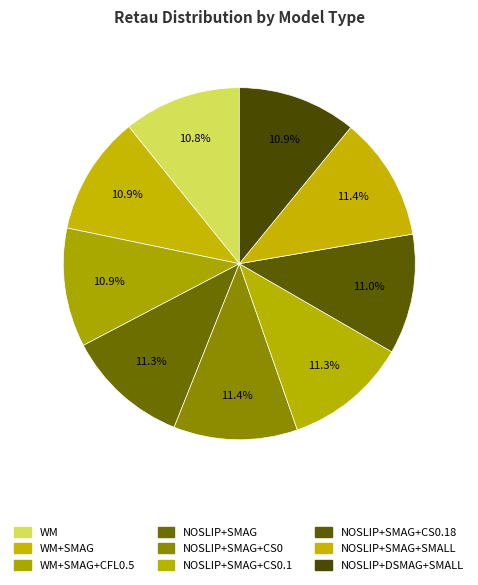

How many slices are in this pie chart?

9